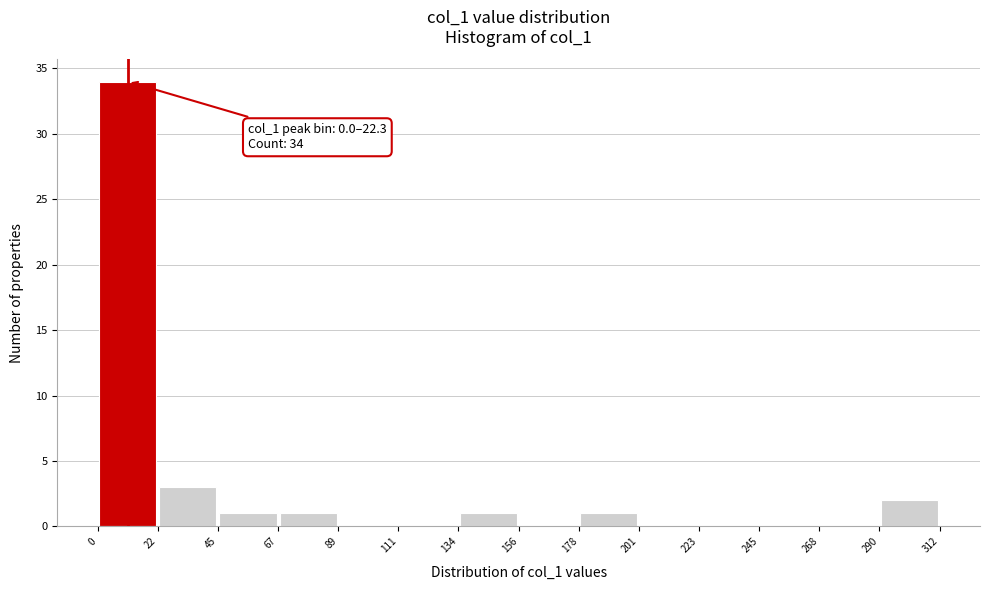

Over which range of the x-axis is the bar tallest?

0 to 22